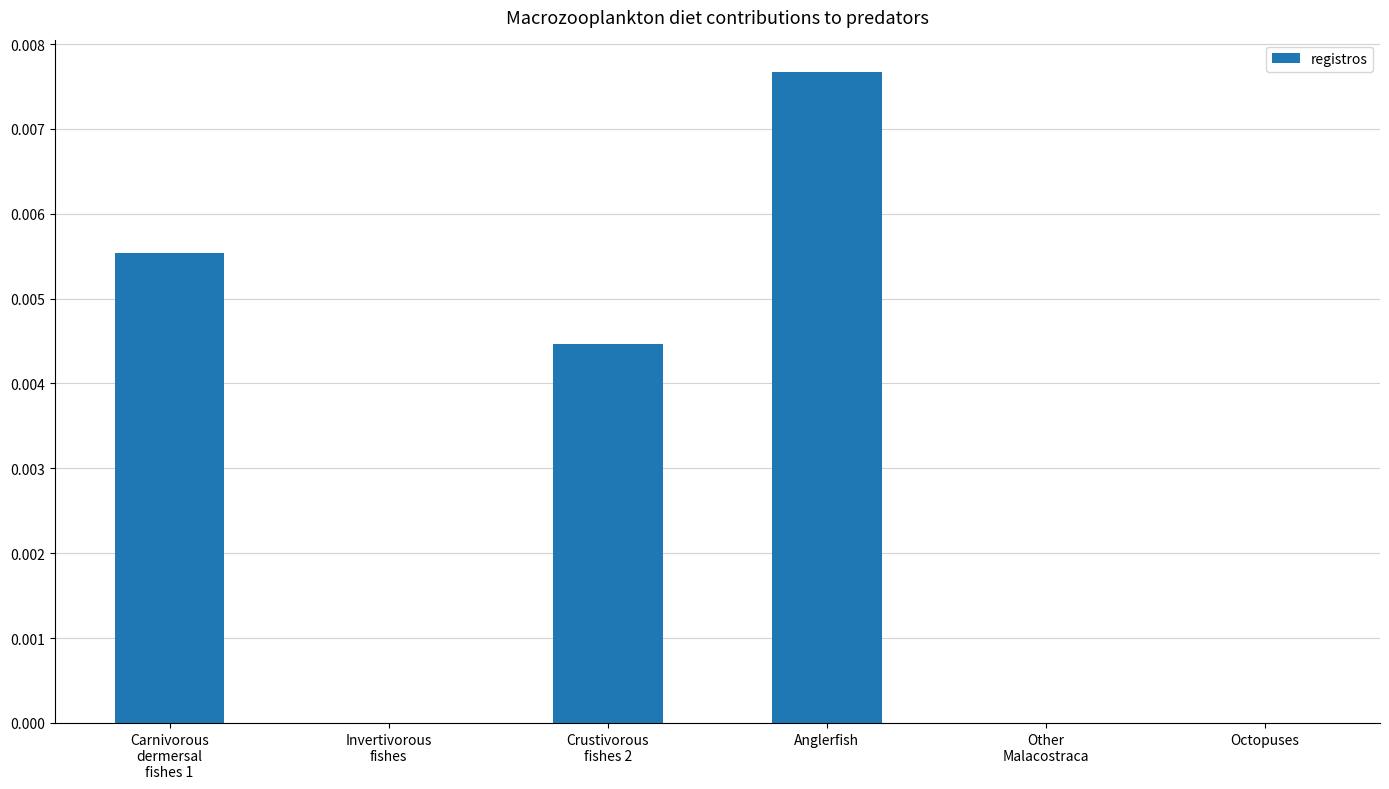

The value at Anglerfish is 0.0. True or false?

True